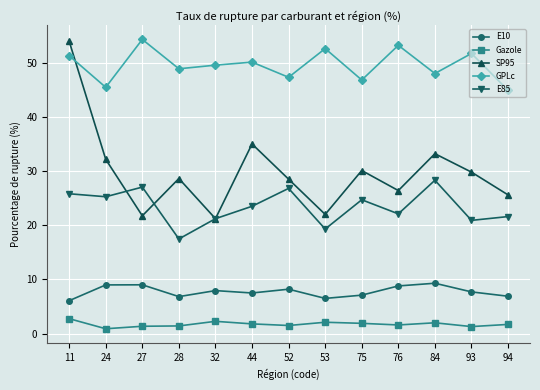

Rank the series at 75 from lowest to highest value.

Gazole, E10, E85, SP95, GPLc